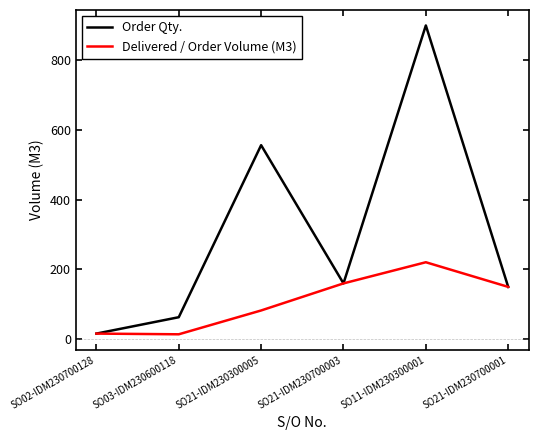

At which label is Order Qty. closest to 458?

SO21-IDM230300005